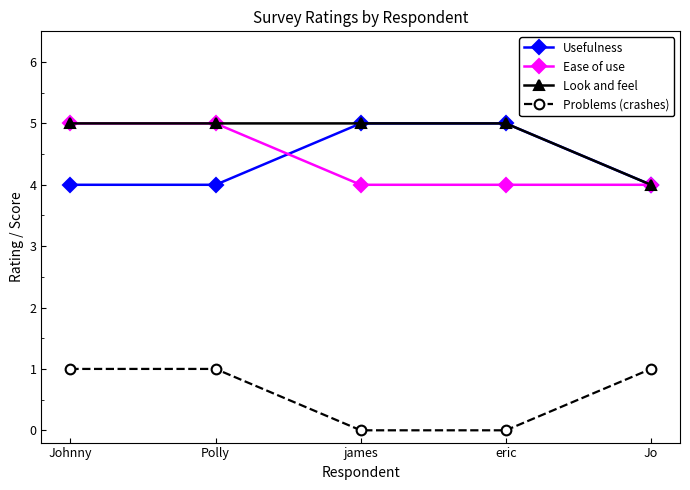

Does the chart display data point markers on the line(s)?

Yes